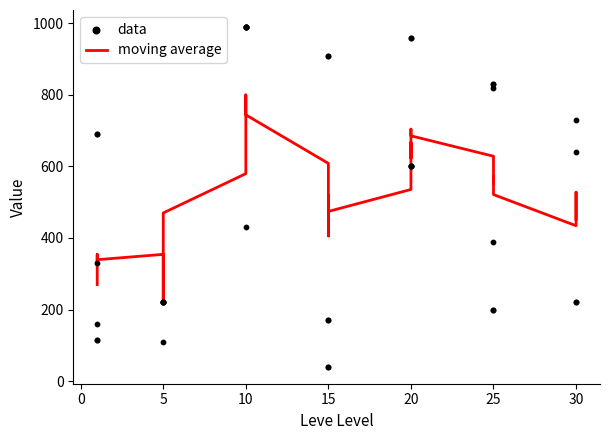

Is the value of data at 20 greater than the value of moving average at 10?

Yes